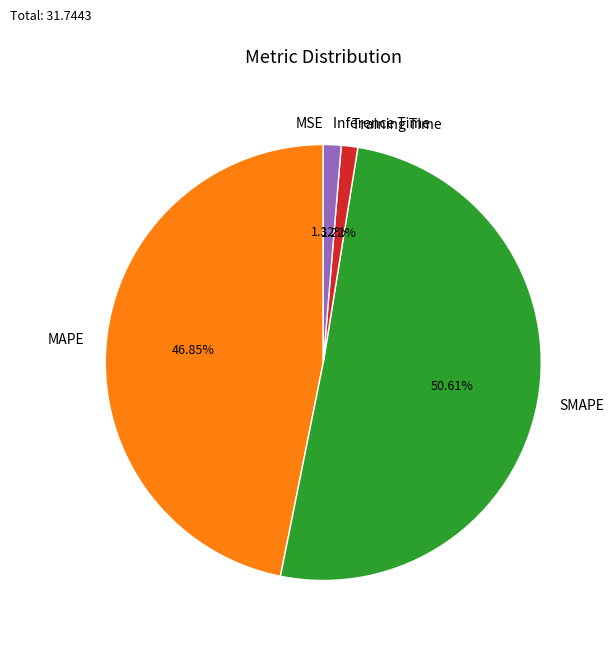

To the nearest percent, what percentage of the pie is SMAPE?

51%